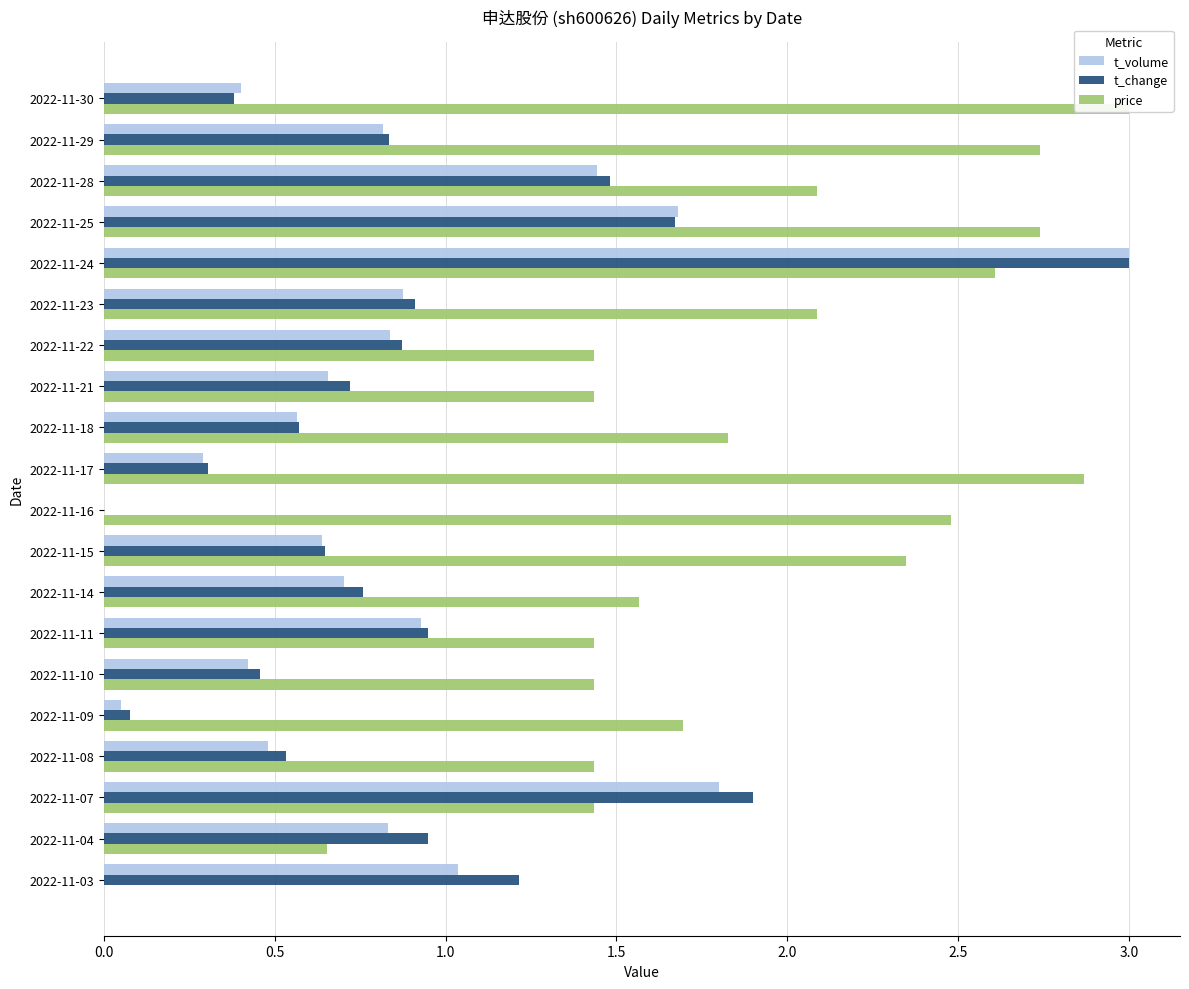

How many groups of bars are there?

20